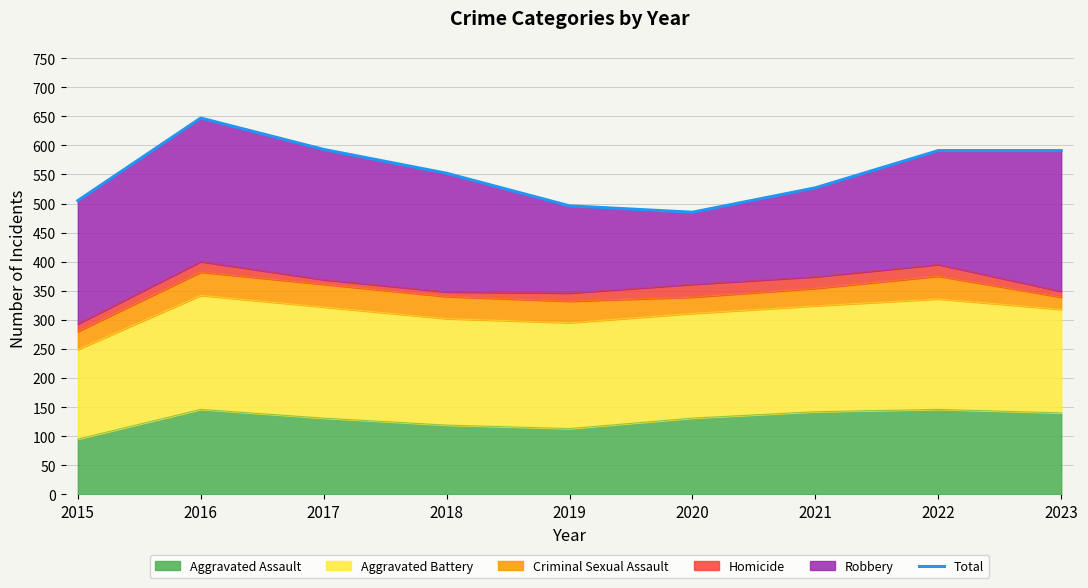

At which category does the data reach its first local peak?

2016